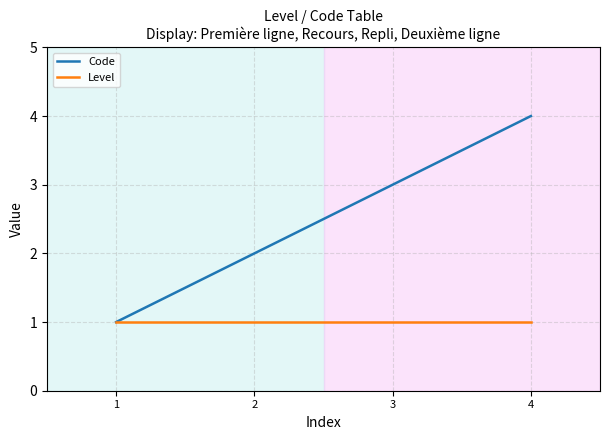

What is the maximum value for Code?

4